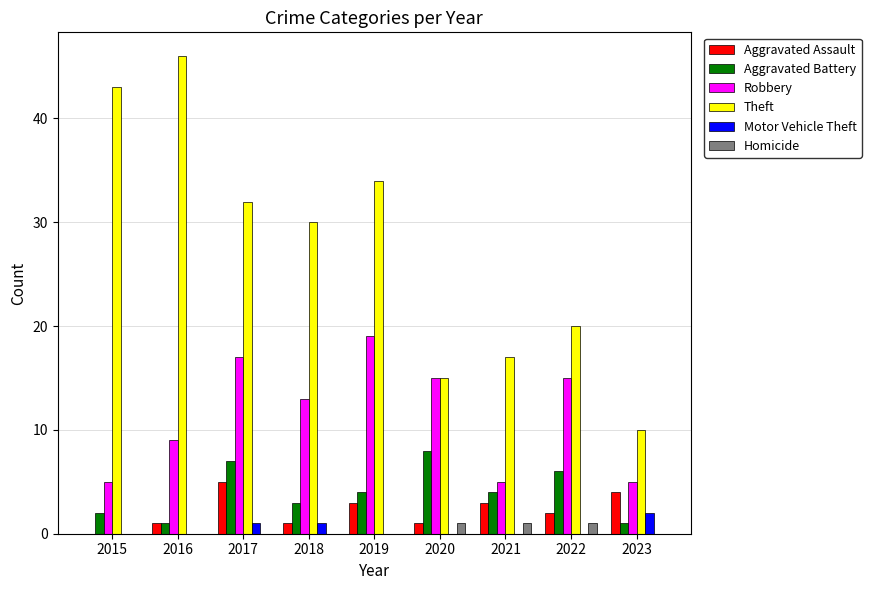

Is the value of Motor Vehicle Theft at 2019 greater than the value of Robbery at 2015?

No